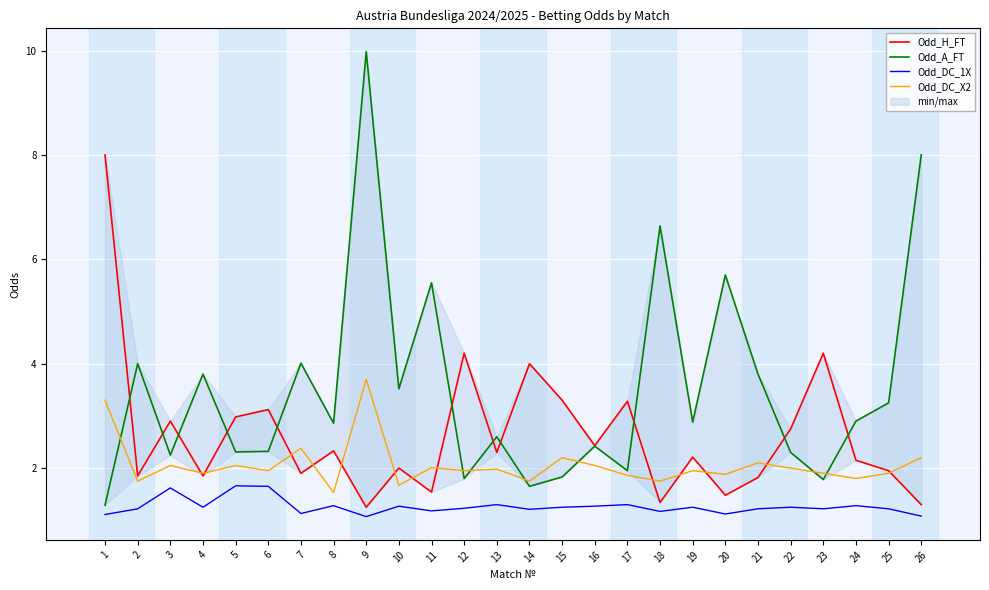

At which label is Odd_A_FT closest to 5?

11